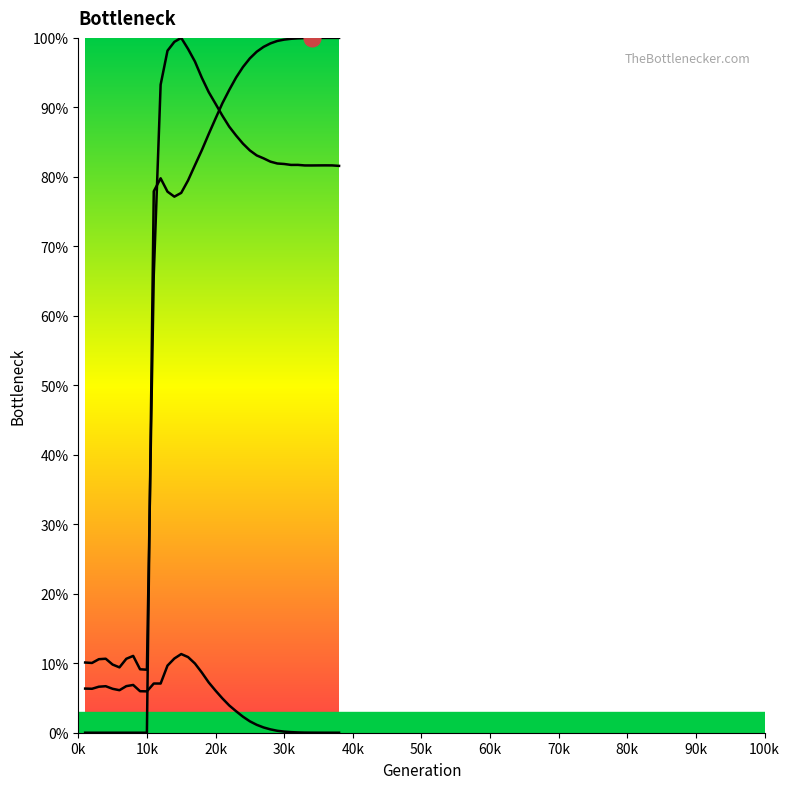

Reading left to right, list all the values displayed in this chart.

size: 0.1	0.1	0.1	0.1	0.1	0.1	0.1	0.1	0.1	0.1	0.7	0.9	1.0	1.0	1.0	1.0	1.0	0.9	0.9	0.9	0.9	0.9	0.9	0.8	0.8	0.8	0.8	0.8	0.8	0.8	0.8	0.8	0.8	0.8	0.8	0.8	0.8	0.8
female_size: 0.1	0.1	0.1	0.1	0.1	0.1	0.1	0.1	0.1	0.1	0.1	0.1	0.1	0.1	0.1	0.1	0.1	0.1	0.1	0.1	0.0	0.0	0.0	0.0	0.0	0.0	0.0	0.0	0.0	0.0	0.0	0.0	0.0	0.0	0.0	0.0	0.0	0.0
rate_dr: 0.0	0.0	0.0	0.0	0.0	0.0	0.0	0.0	0.0	0.0	0.8	0.8	0.8	0.8	0.8	0.8	0.8	0.8	0.9	0.9	0.9	0.9	0.9	1.0	1.0	1.0	1.0	1.0	1.0	1.0	1.0	1.0	1.0	1.0	1.0	1.0	1.0	1.0